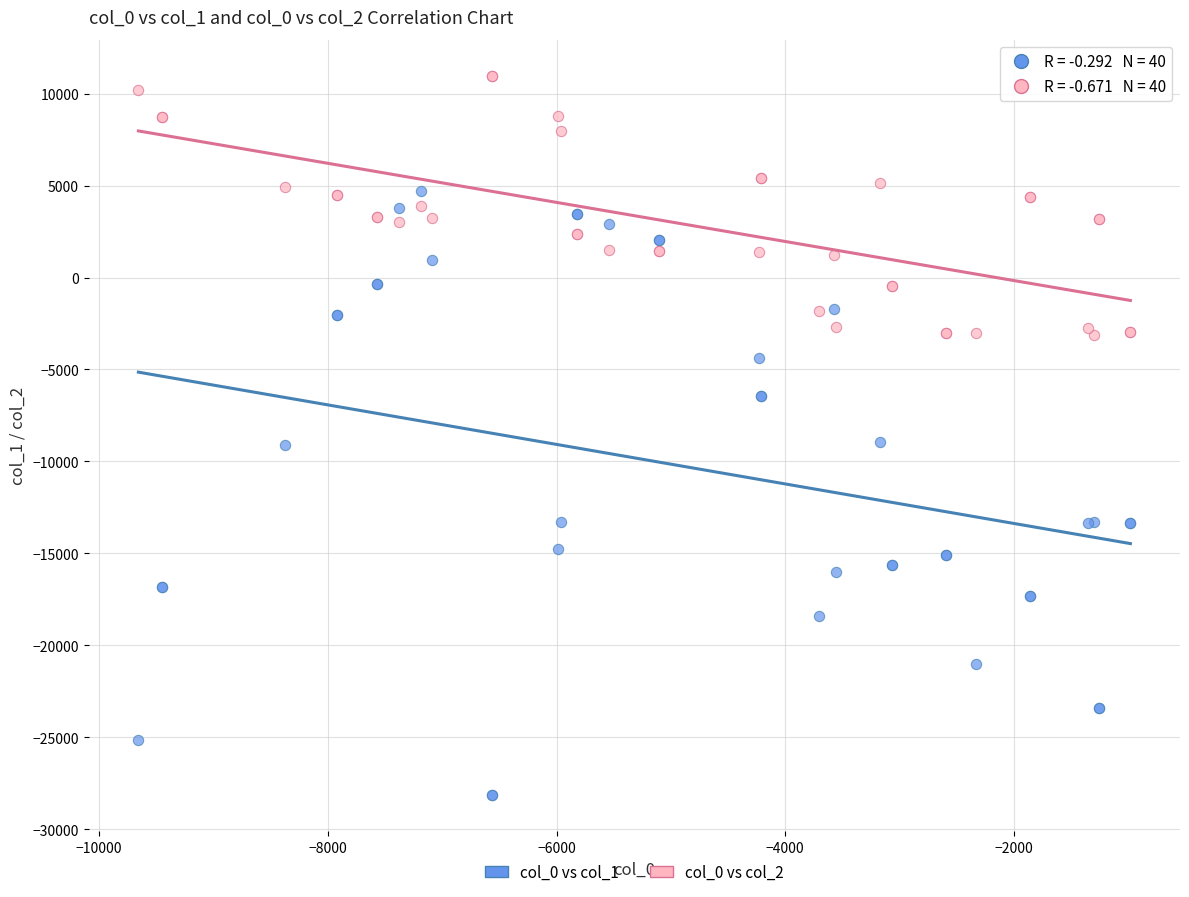

Which series reaches the maximum Y coordinate?

col_0 vs col_2